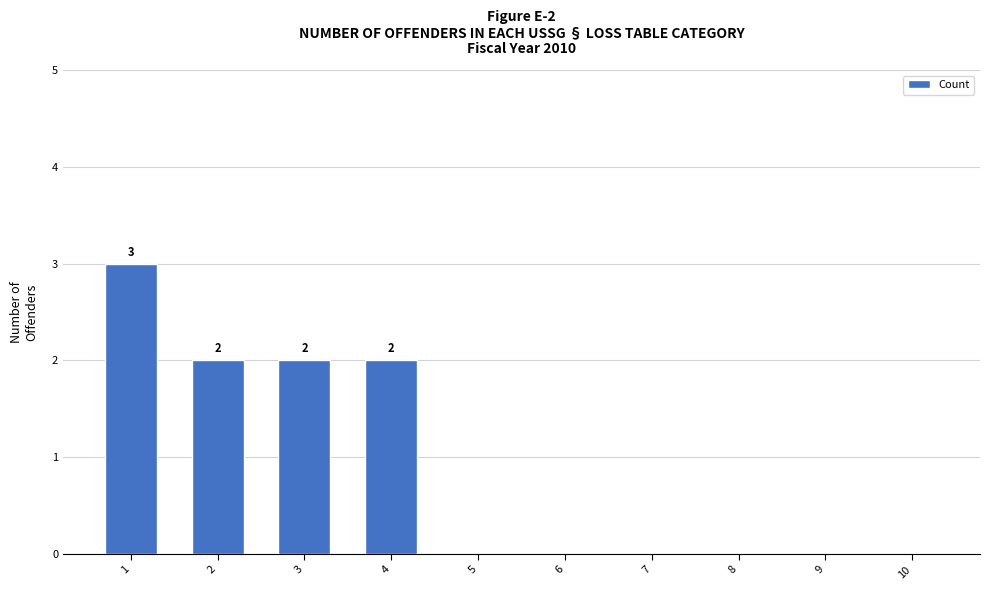

Are the bars grouped side by side (vs. stacked)?

No